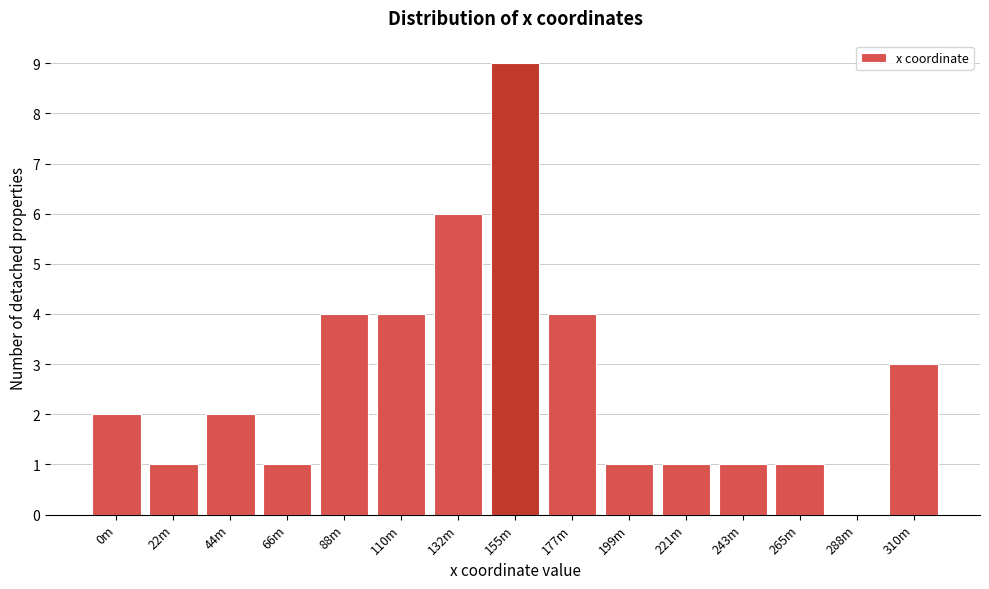

Reading left to right, what are all the values shown in this chart?

0m=2	22m=1	44m=2	66m=1	88m=4	110m=4	132m=6	155m=9	177m=4	199m=1	221m=1	243m=1	265m=1	288m=0	310m=3